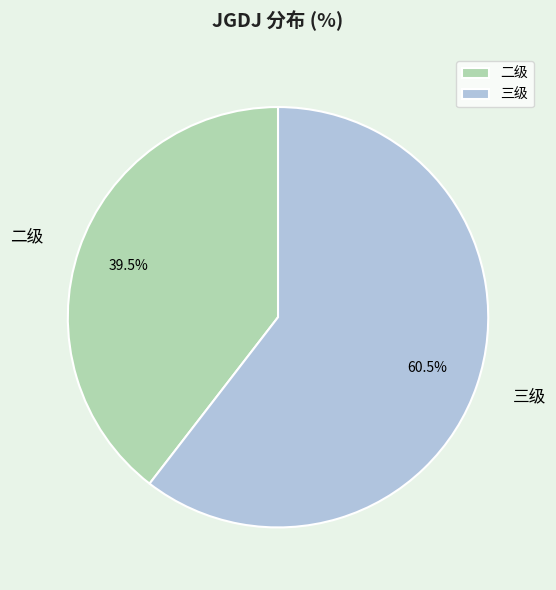

To the nearest percent, what is the difference between the largest and smallest slice percentages?

21%